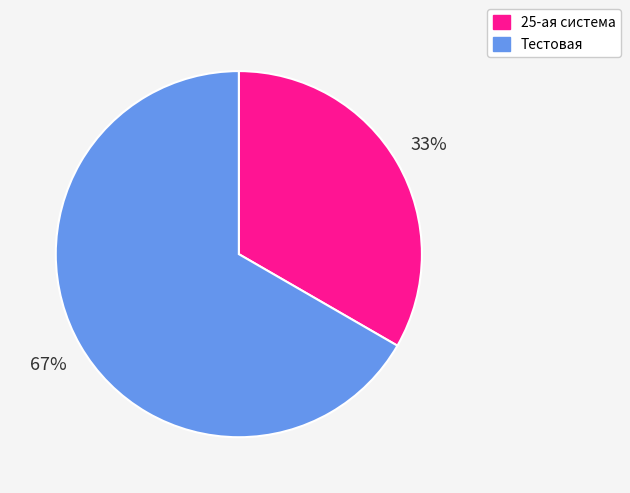

Which slice is the smallest?

25-ая система